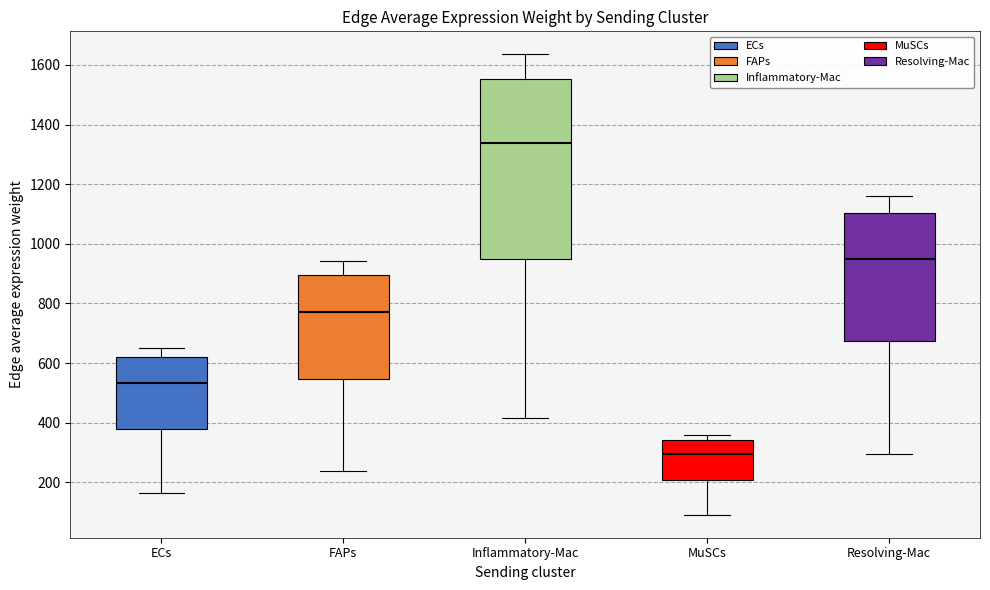

Reading left to right, read every box against the y-axis: the position of its median line, the range the box covers, and the ends of its whiskers. The values are not printed on the chart, so give them approximately, as read against the axis.

ECs: median 540, box 380 to 620, whiskers 160 to 660
FAPs: median 760, box 540 to 900, whiskers 240 to 940
Inflammatory-Mac: median 1340, box 940 to 1560, whiskers 420 to 1640
MuSCs: median 300, box 200 to 340, whiskers 100 to 360
Resolving-Mac: median 940, box 680 to 1100, whiskers 300 to 1160